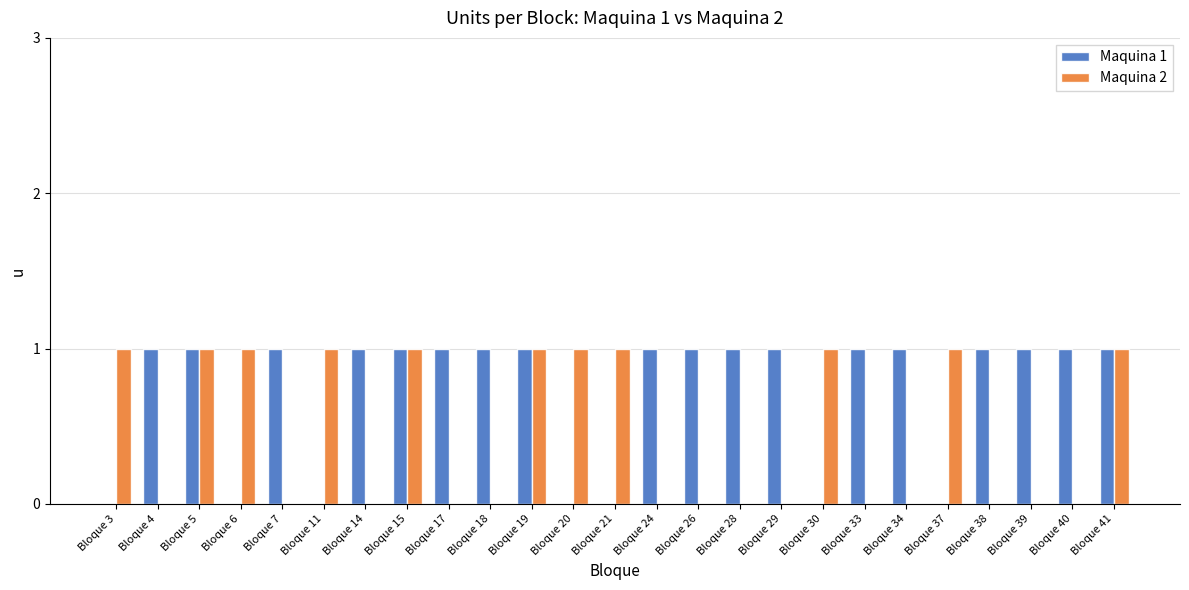

What is the total value across all series at Bloque 39?

1